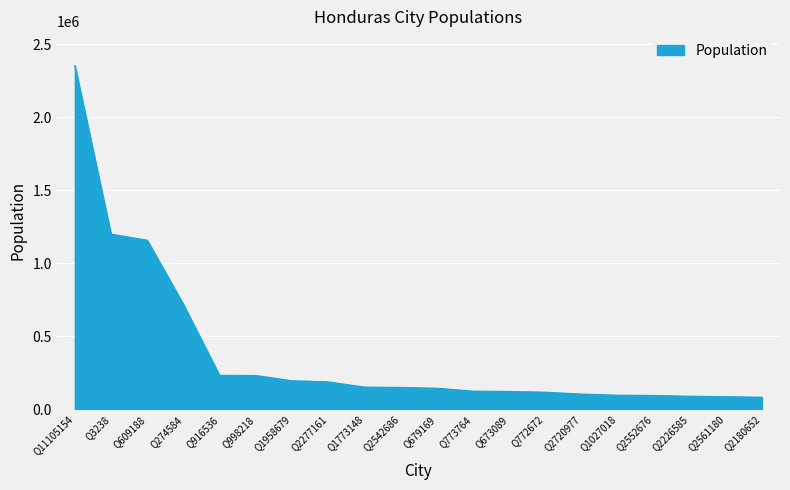

What value does the data have at Q2552676?

95121